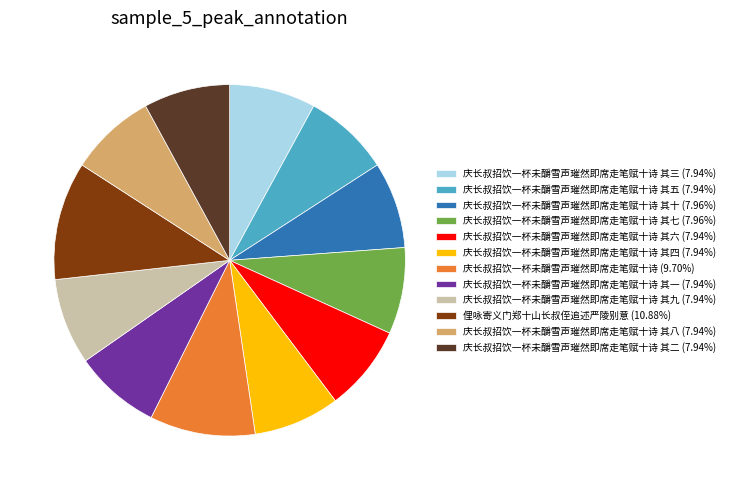

How many slices are in this pie chart?

12